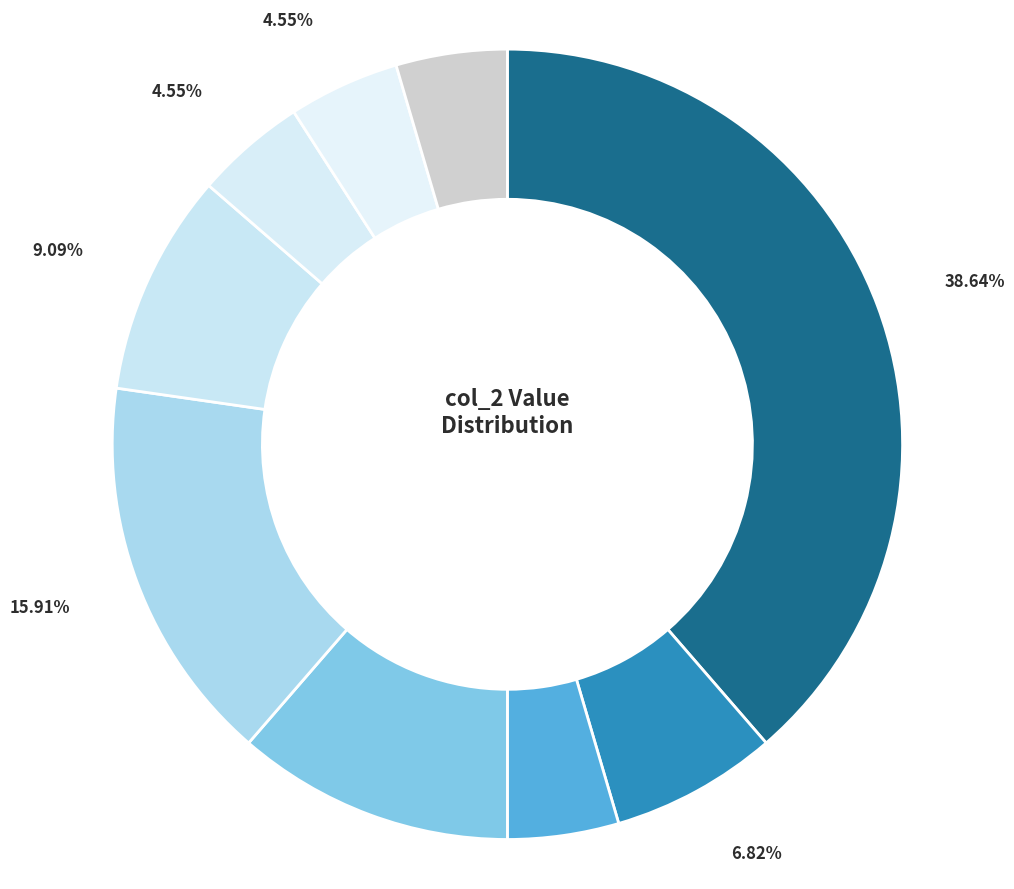

To the nearest percent, what is the average slice percentage?

11%